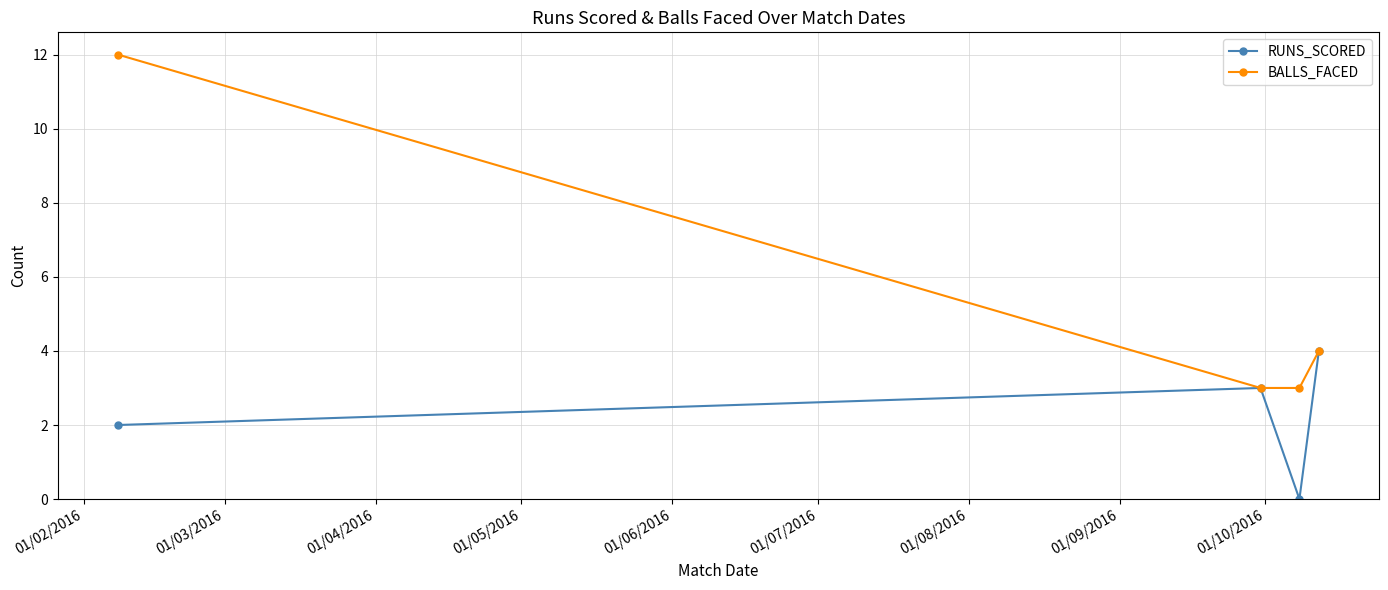

What are all the series names shown in the legend?

RUNS_SCORED, BALLS_FACED